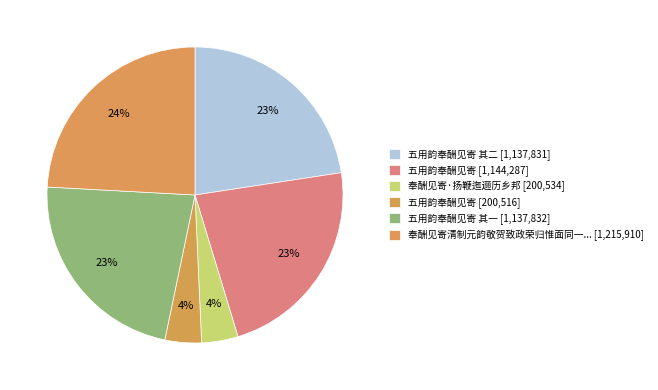

Does any single category account for the majority?

No